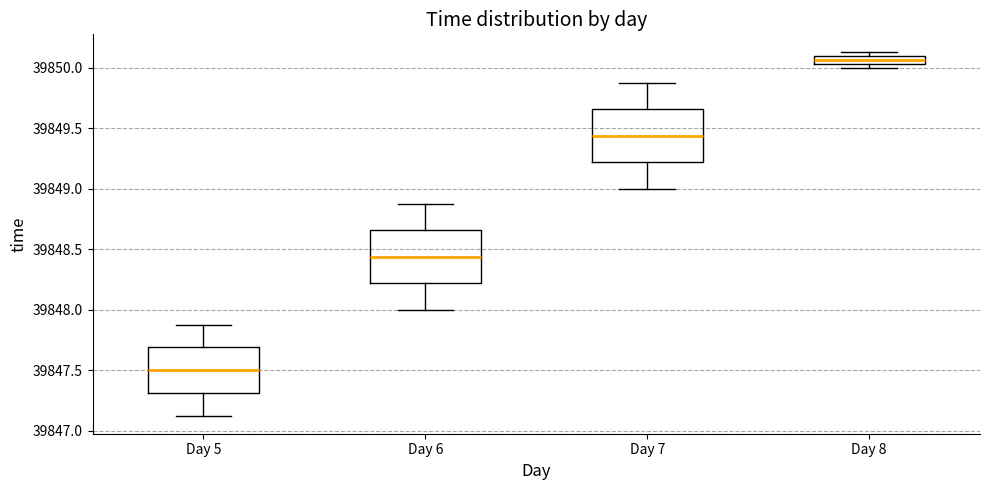

Where does the lower whisker of the box for Day 5 end on the y-axis? The values are not printed on the chart, so give them approximately, as read against the axis.

39847.15